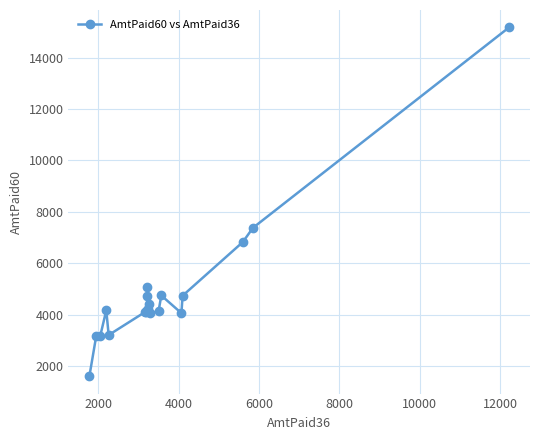

Does the chart display data point markers on the line(s)?

Yes